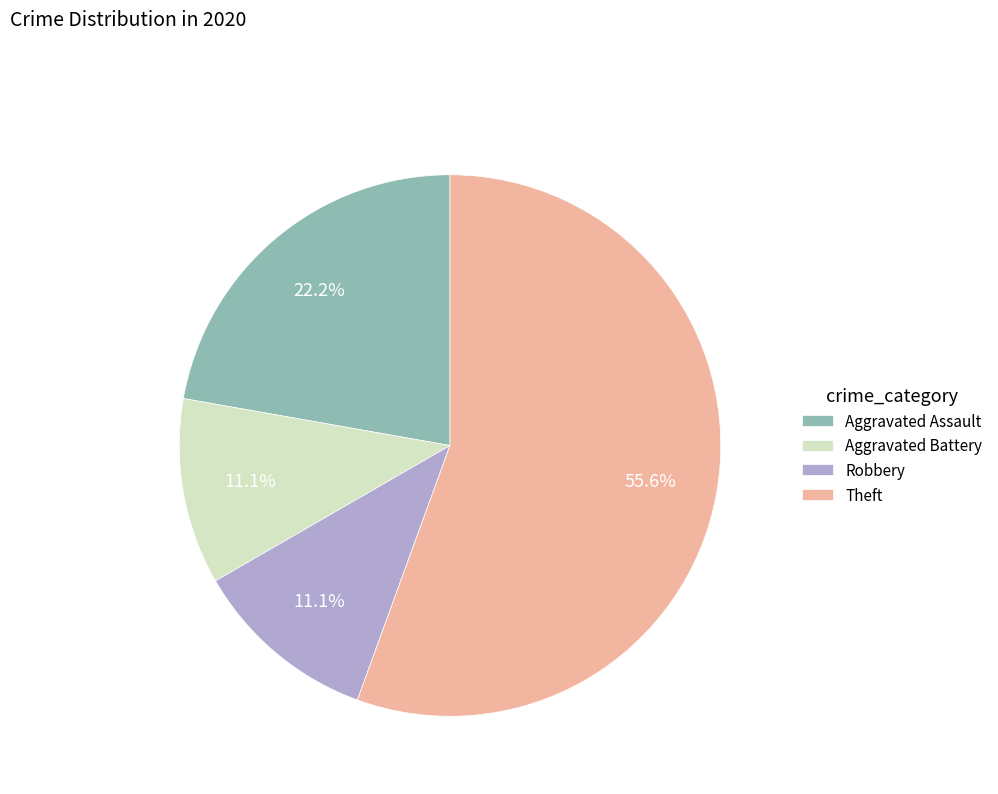

What percentage do Aggravated Battery and Robbery together represent?

22.2%